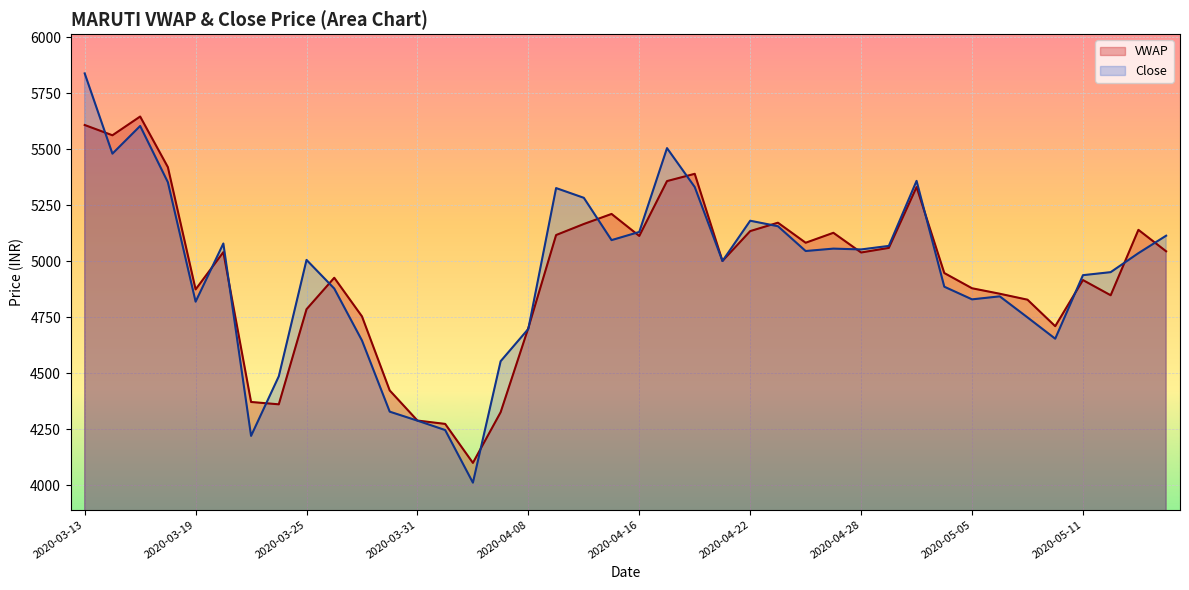

Which series has the widest spread of values?

Close